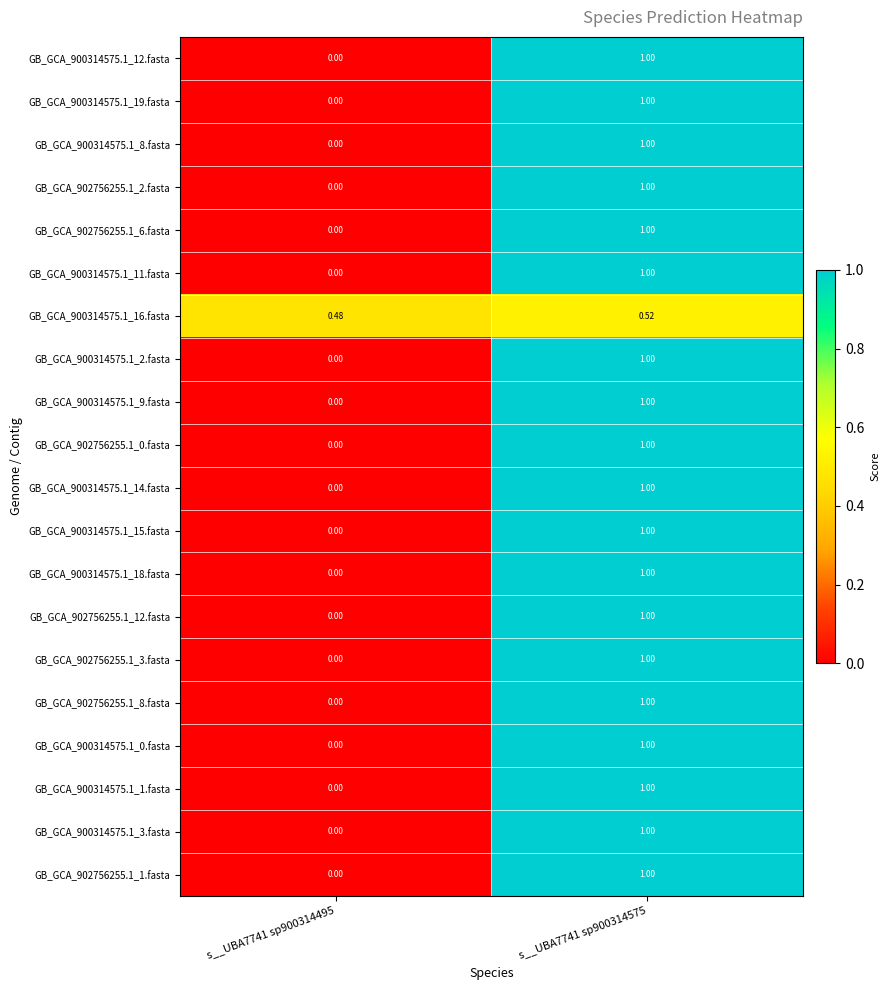

How many positive values does the GB_GCA_900314575.1_14.fasta series have?

1